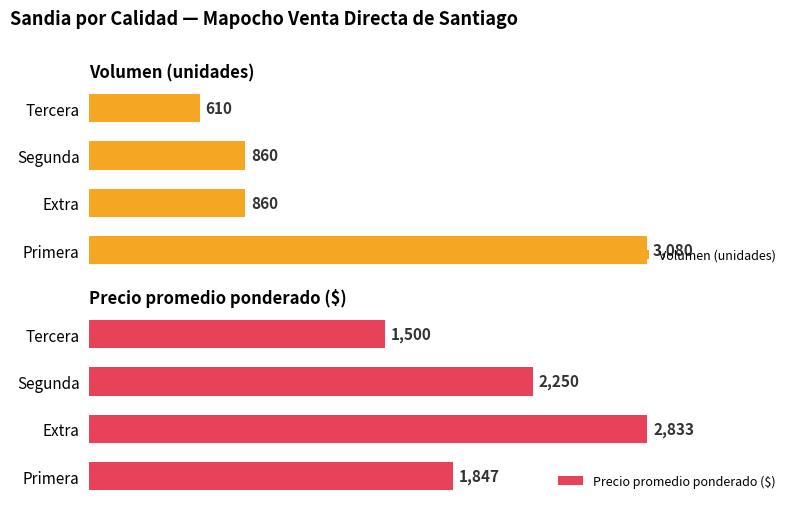

What is the value of the Precio promedio ponderado ($) bar at the 3rd from the left?

2250